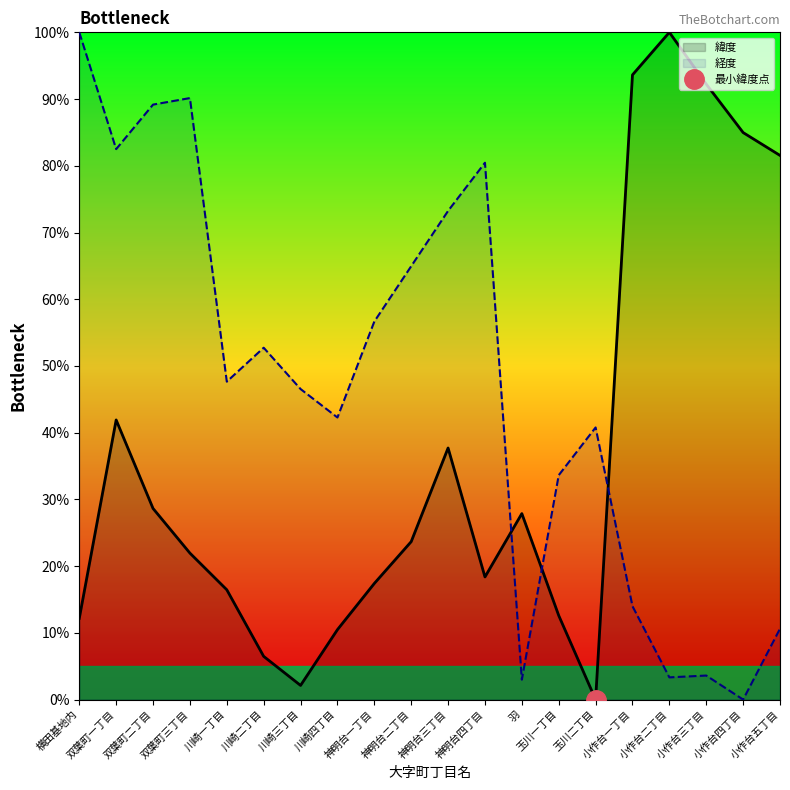

What is the total value across all series at 小作台一丁目?

107.6